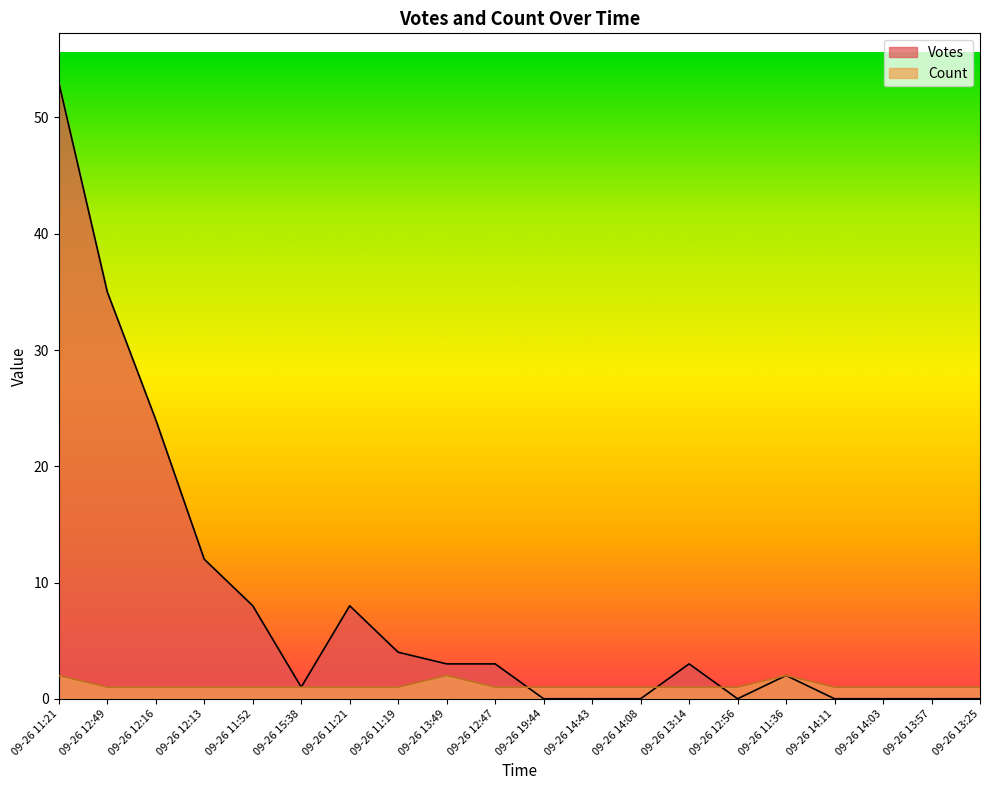

The Count series shows 0 at 09-26 12:49. True or false?

False